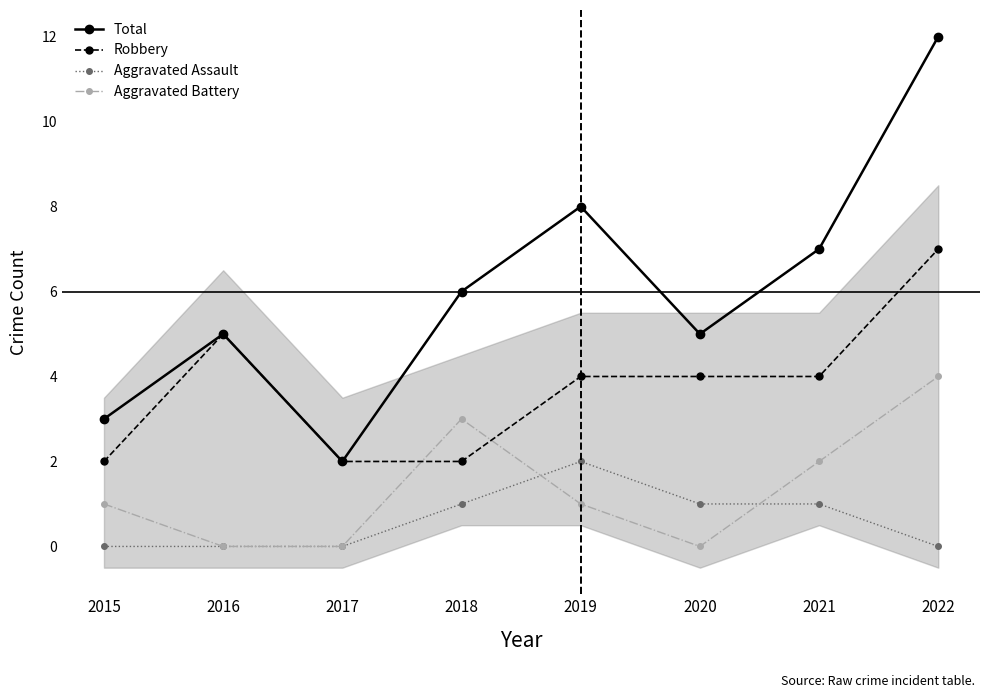

Which series has the widest spread of values?

Total